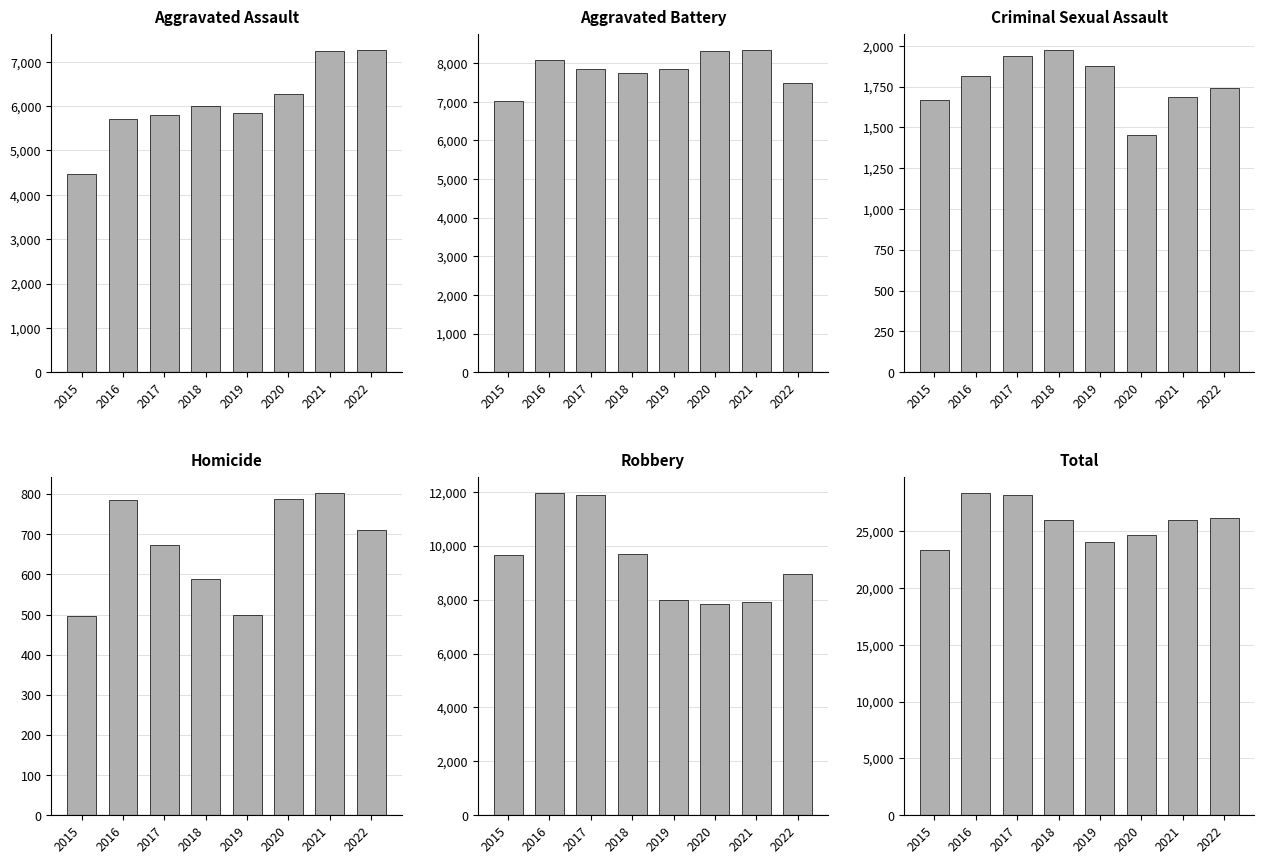

What is the sum of the Aggravated Assault values at 2016 and 2020?

11975